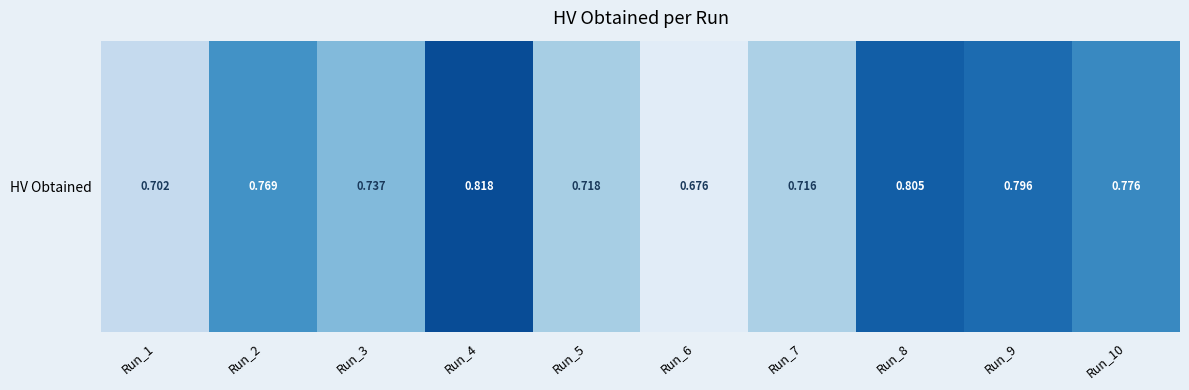

Which has a higher value, Run_9 or Run_4?

Run_4